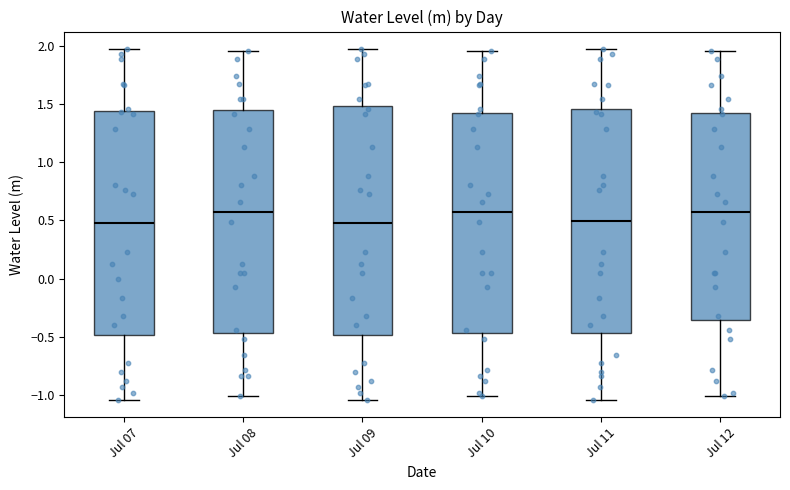

Reading left to right, transcribe this box plot: for each box, give where its median line is, the range the box spans, and where its two whiskers end, as read against the y-axis. The values are not printed on the chart, so give them approximately, as read against the axis.

Jul 07: median 0.50, box -0.50 to 1.45, whiskers -1.05 to 1.95
Jul 08: median 0.55, box -0.45 to 1.45, whiskers -1.00 to 1.95
Jul 09: median 0.50, box -0.50 to 1.50, whiskers -1.05 to 1.95
Jul 10: median 0.55, box -0.45 to 1.40, whiskers -1.00 to 1.95
Jul 11: median 0.50, box -0.45 to 1.45, whiskers -1.05 to 1.95
Jul 12: median 0.55, box -0.35 to 1.40, whiskers -1.00 to 1.95